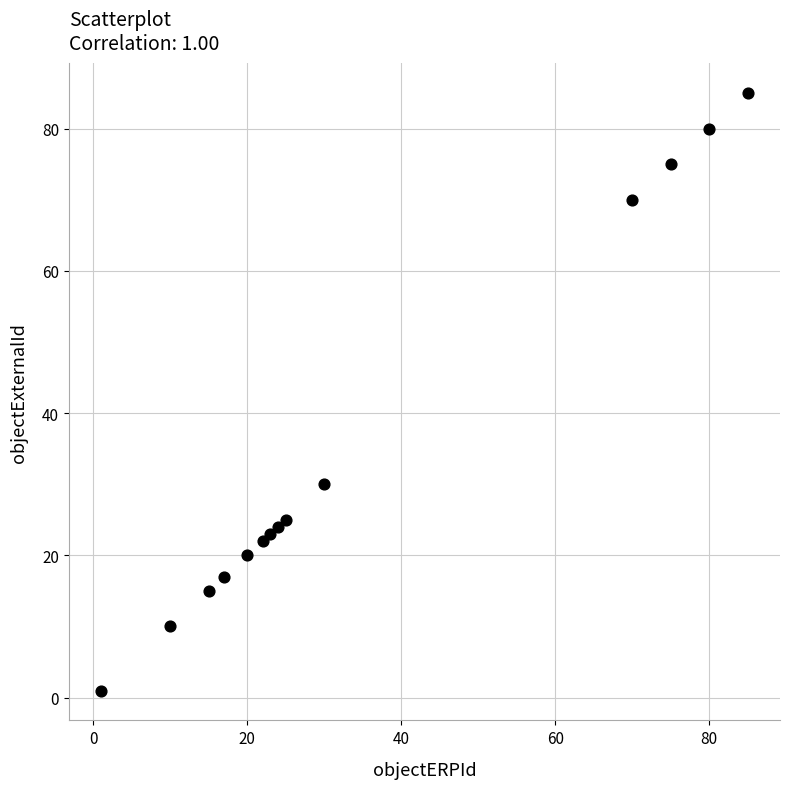

What Y value in the scatter plot is closest to 43?

30